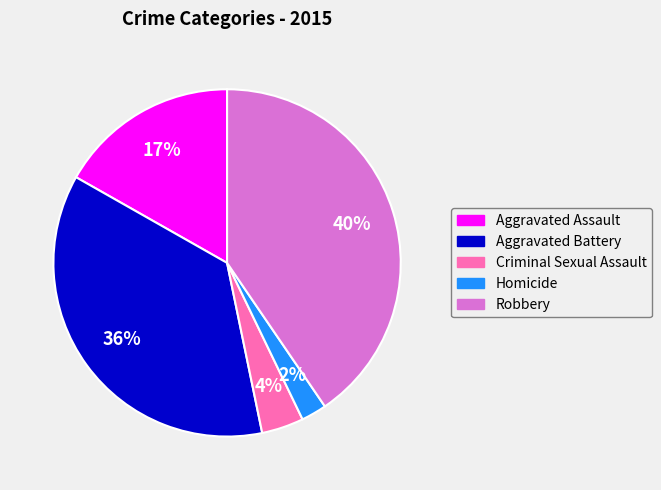

Is there a majority slice in this chart?

No